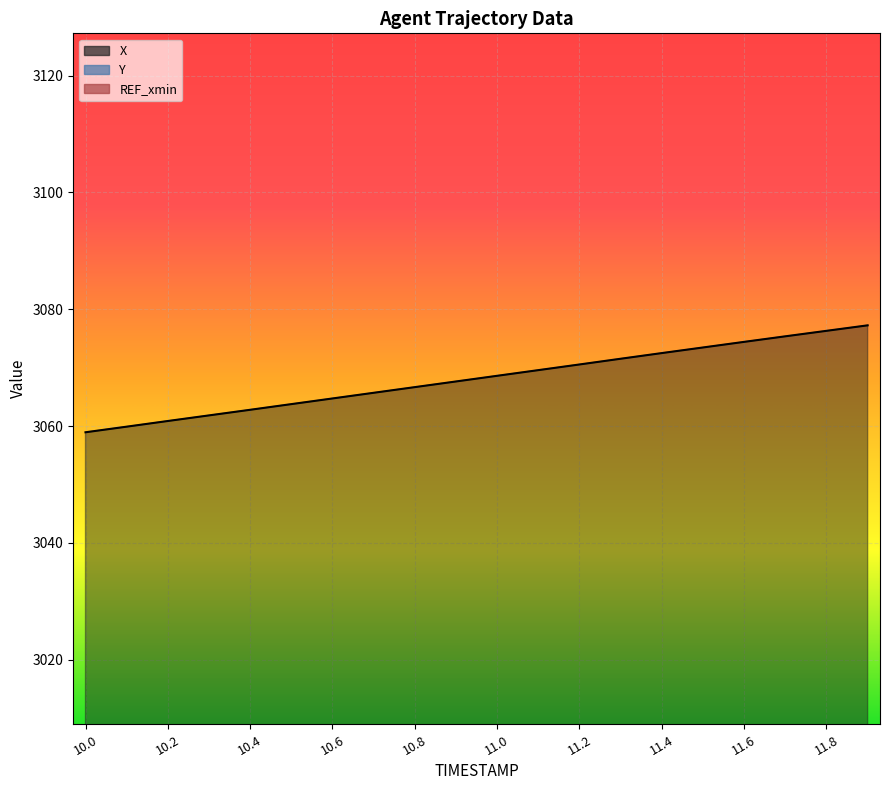

What is the label of the 5th point from the right?

11.5